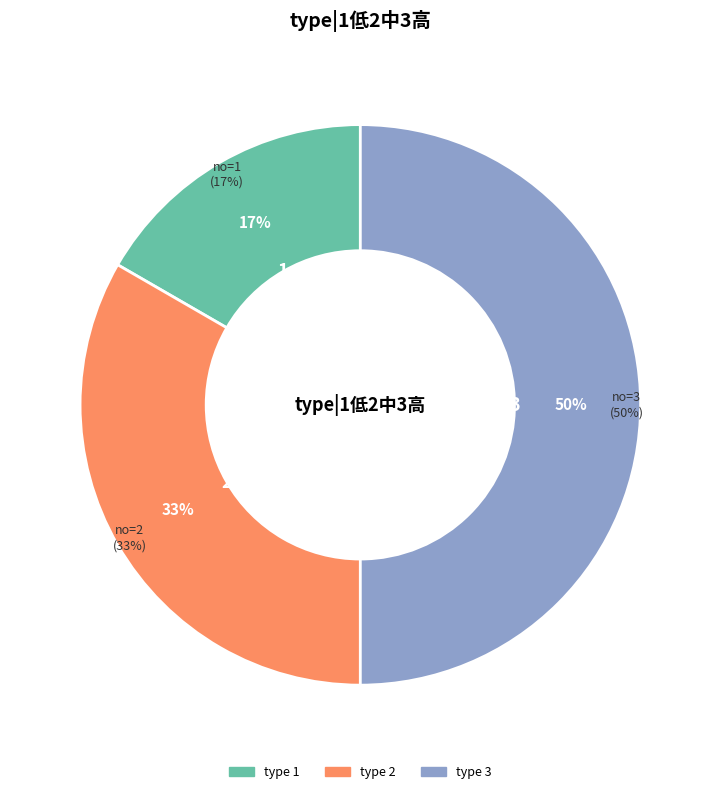

To the nearest percent, what percentage of the pie is 2?

33%